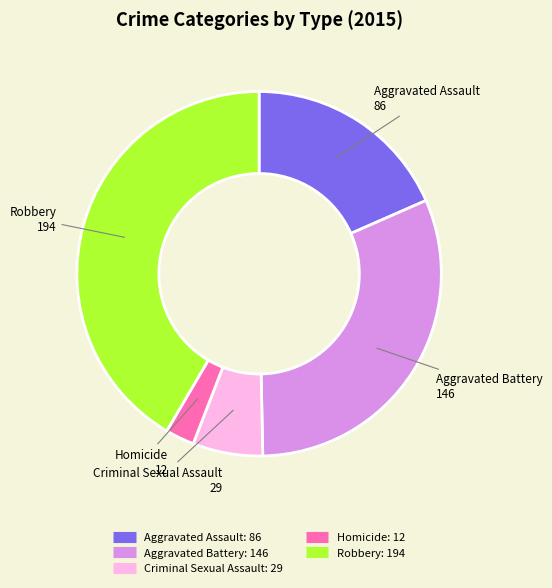

What is the ratio of the value at Criminal Sexual Assault to the value at Homicide?

2.4